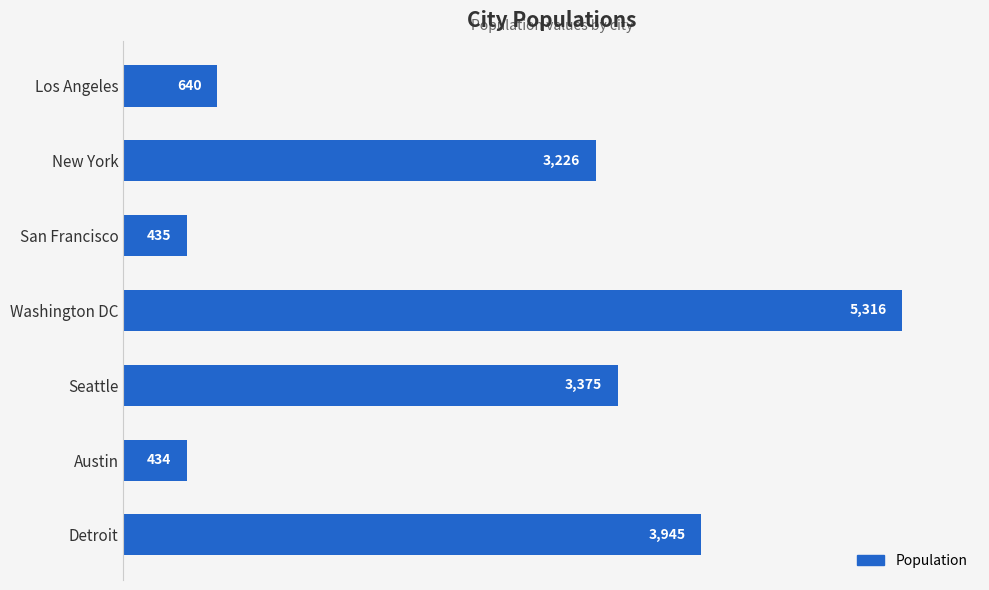

Reading top to bottom, transcribe all the data shown in this chart.

640	3226	435	5316	3375	434	3945